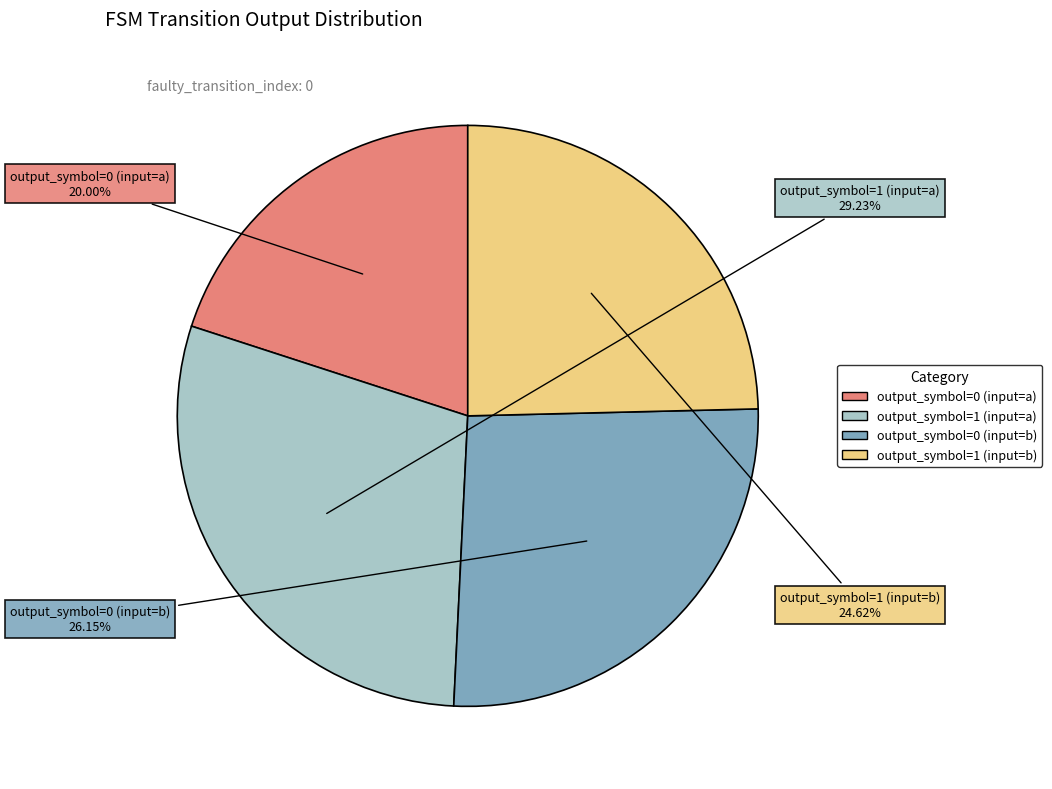

The output_symbol=0 (input=b) slice represents 26% of the pie. True or false?

True